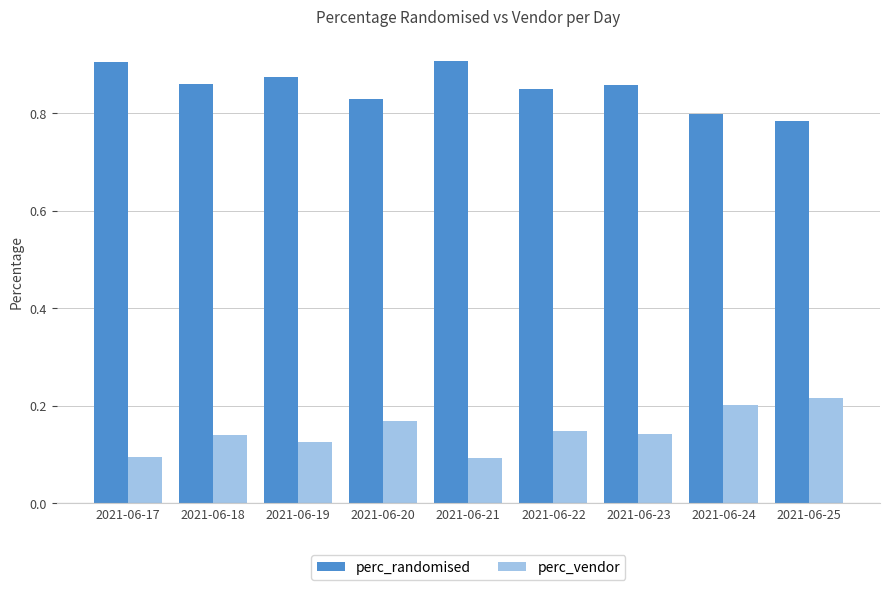

List the series in order of their overall mean, highest first.

perc_randomised, perc_vendor